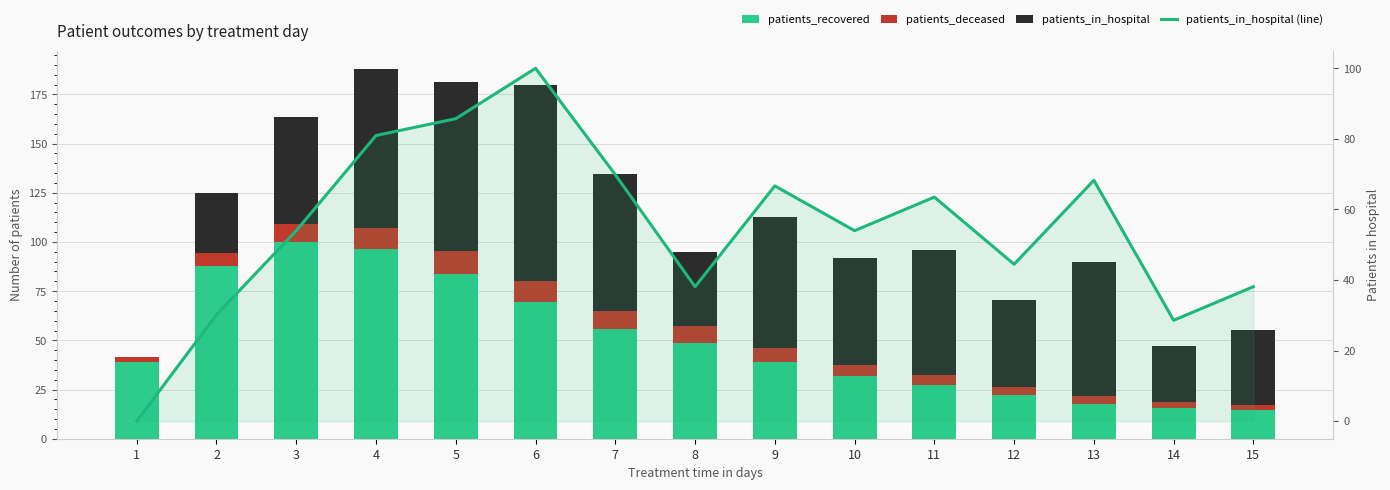

At which label does patients_deceased reach its minimum?

15